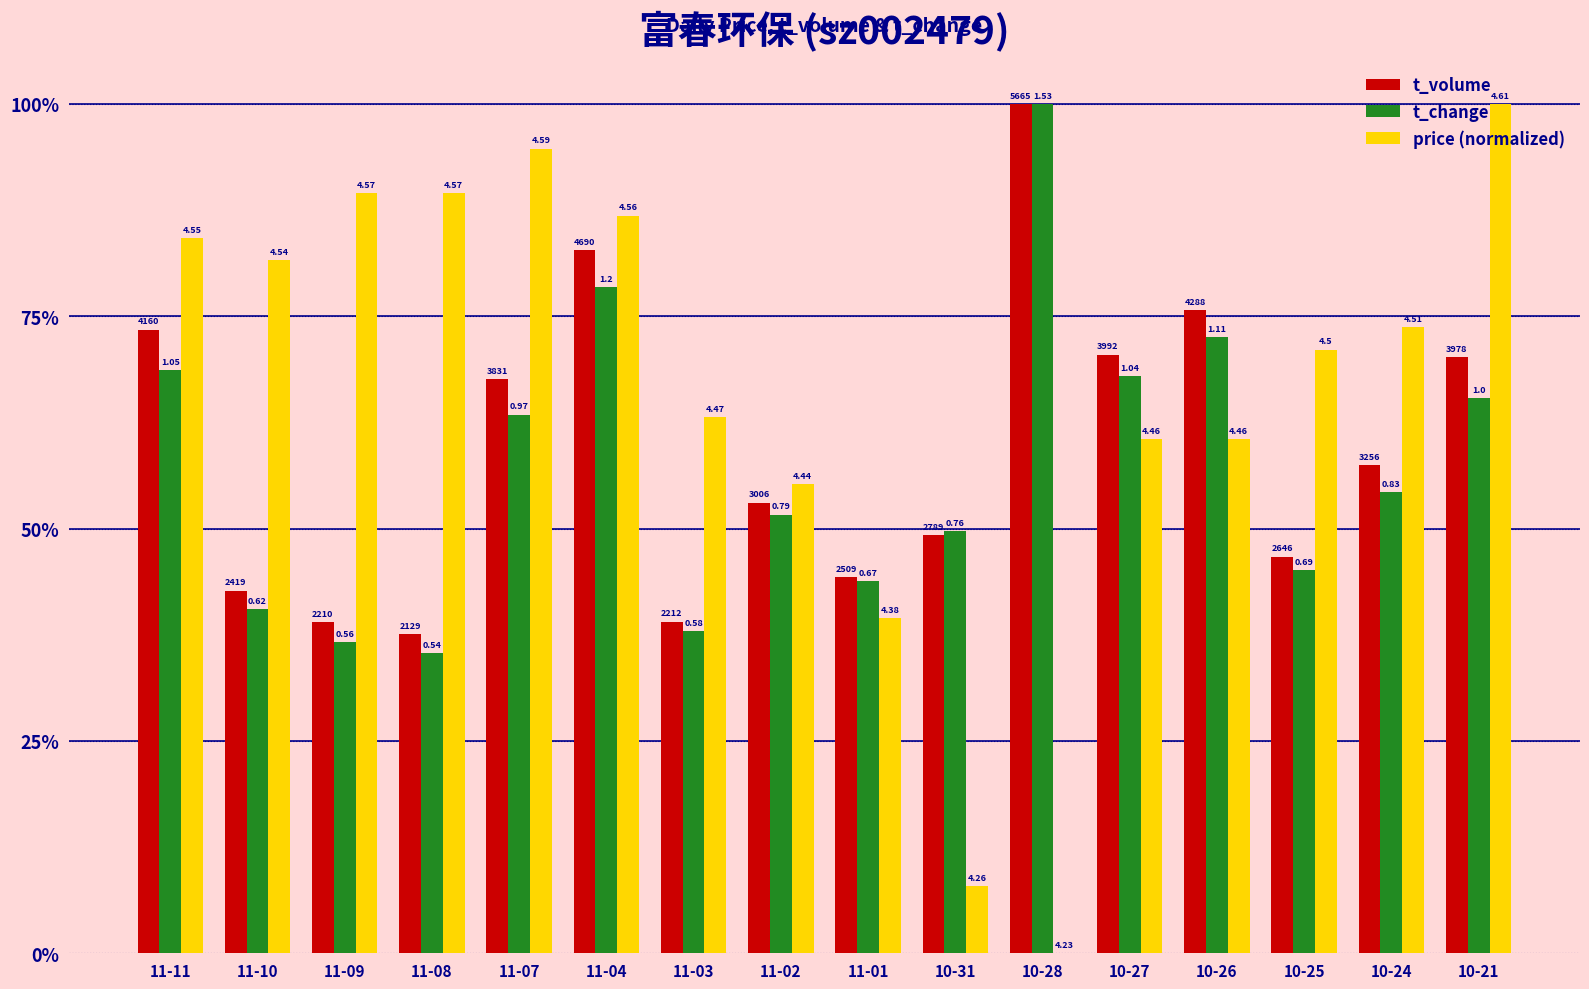

What is the spread (max minus min) of values at 11-08?

54.2